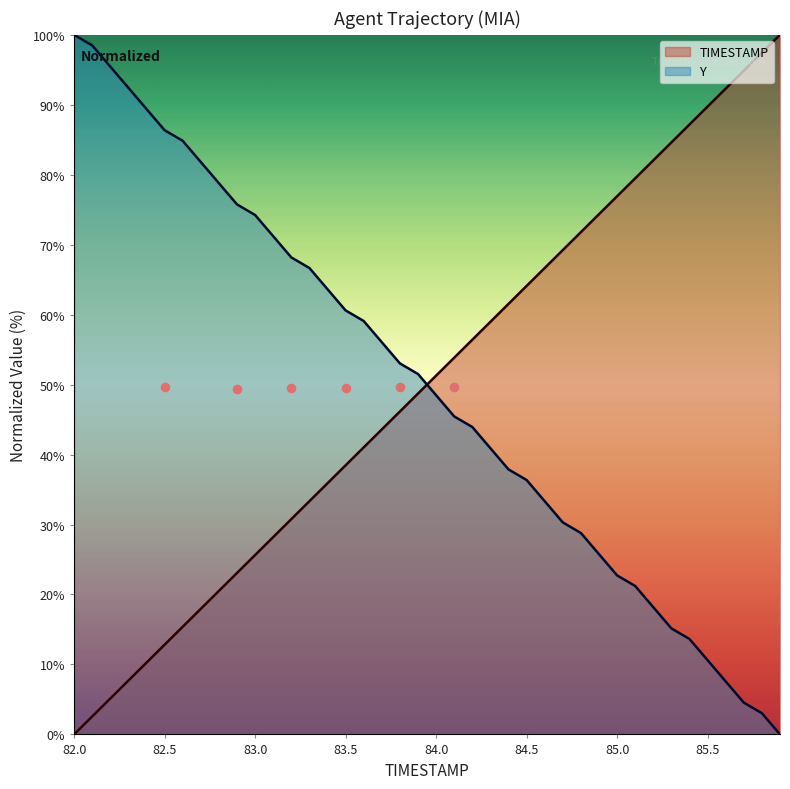

Which series has the largest total across all categories?

TIMESTAMP